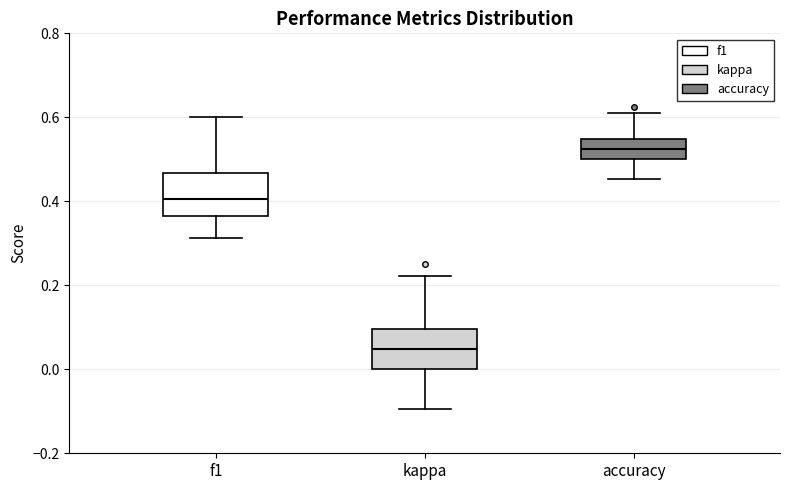

Reading left to right, read every box against the y-axis: the position of its median line, the range the box covers, and the ends of its whiskers. The values are not printed on the chart, so give them approximately, as read against the axis.

f1: median 0.40, box 0.36 to 0.46, whiskers 0.32 to 0.60
kappa: median 0.04, box 0.00 to 0.10, whiskers -0.10 to 0.22
accuracy: median 0.52, box 0.50 to 0.54, whiskers 0.46 to 0.62